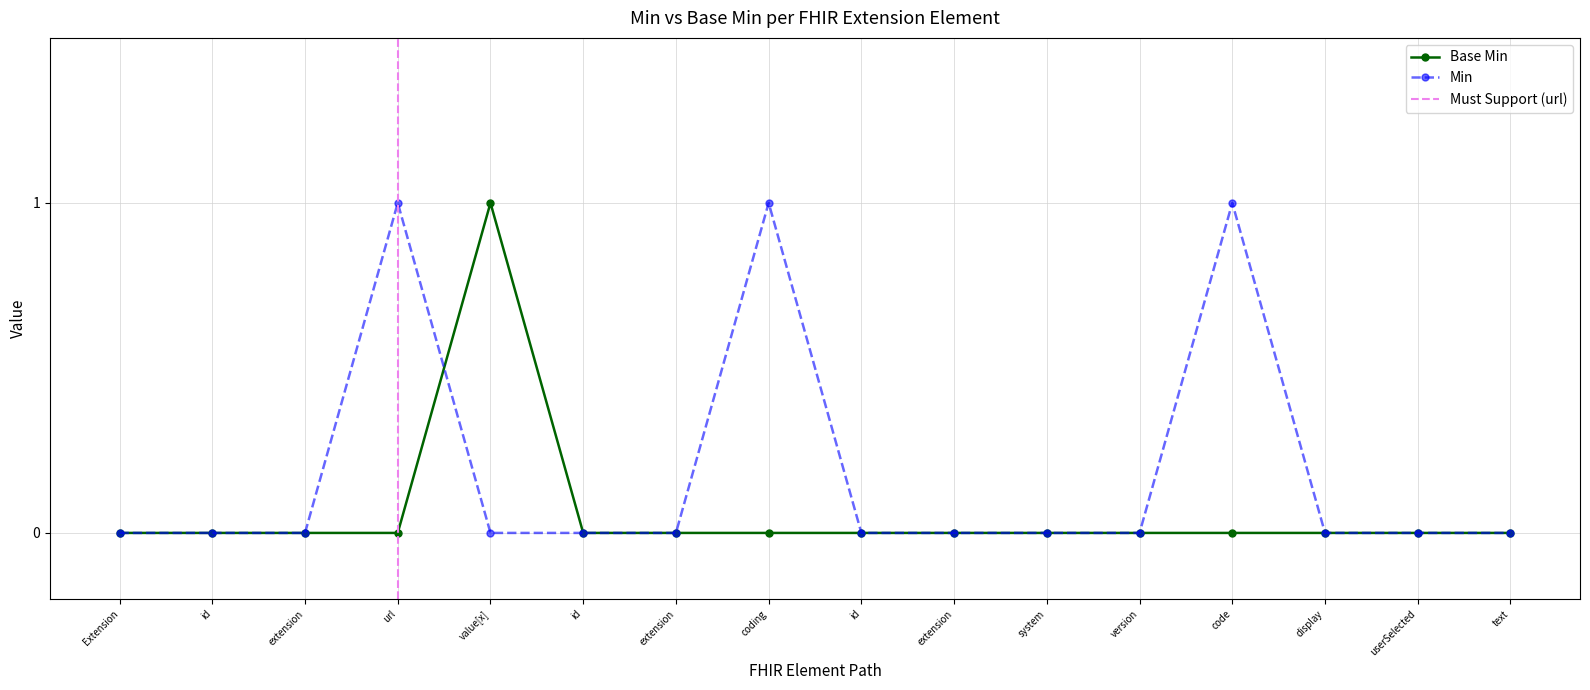

Reading right to left, transcribe all the data shown in this chart.

text=0	userSelected=0	display=0	code=0	version=0	system=0	extension=0	id=0	coding=0	extension=0	id=0	value[x]=1	url=0	extension=0	id=0	Extension=0